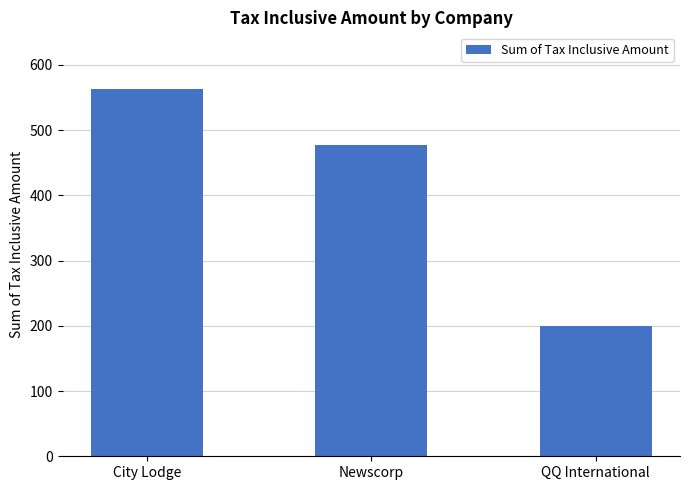

At which label does the data first exceed 478?

City Lodge